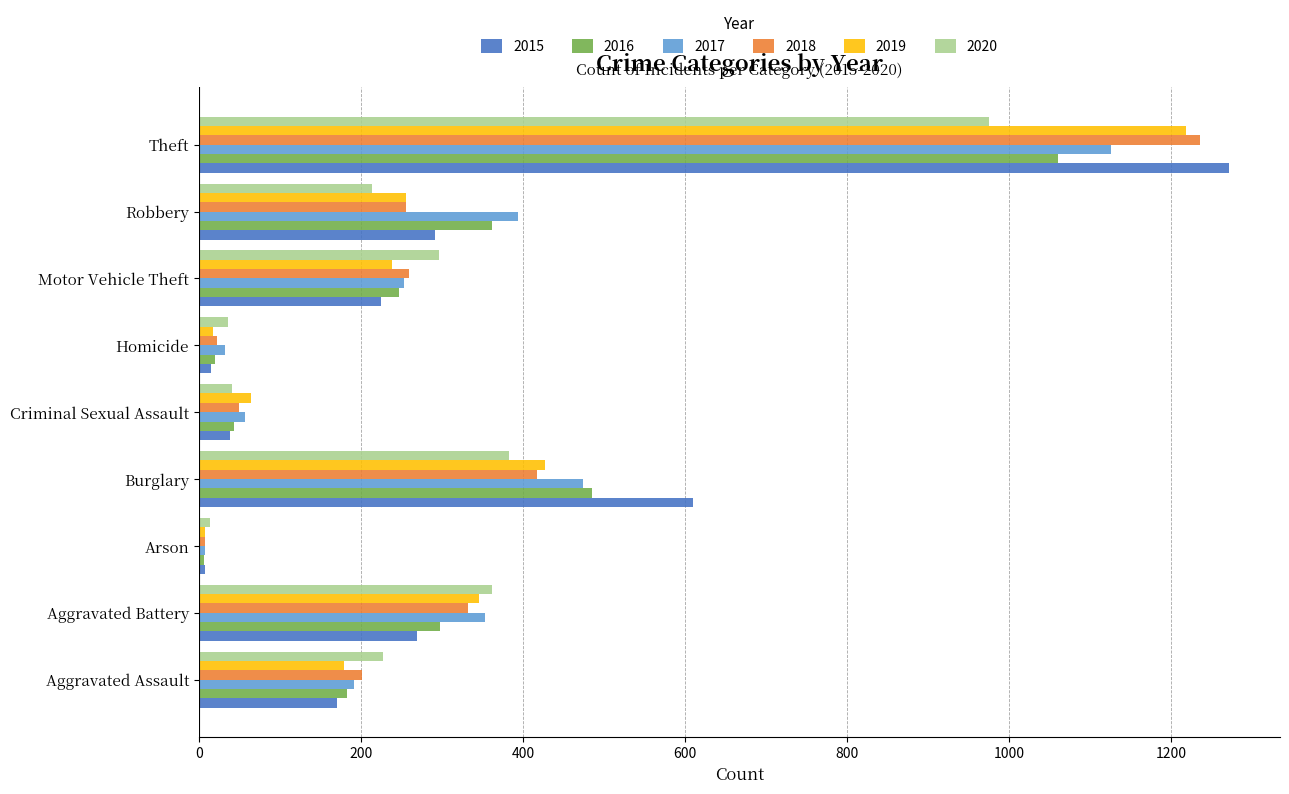

At which label is 2016 closest to 533?

Burglary